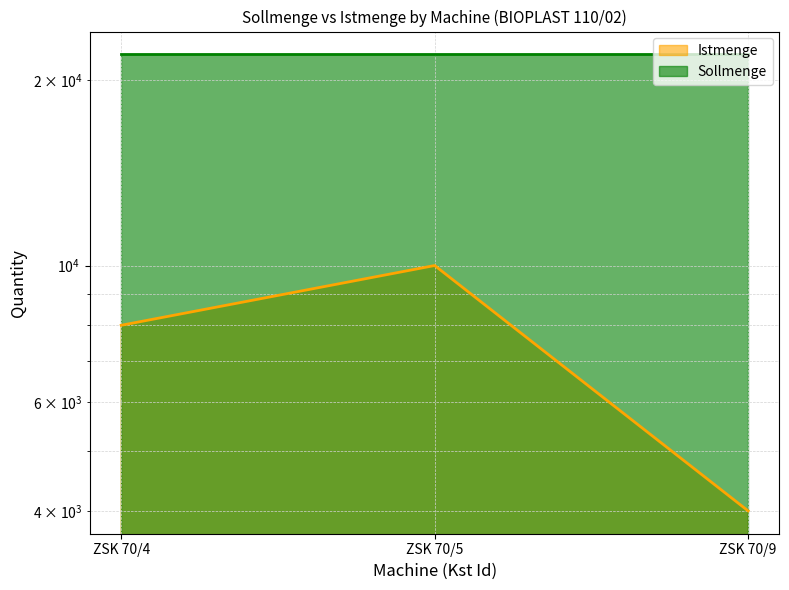

What is the value of the 2nd point from the left?

10000